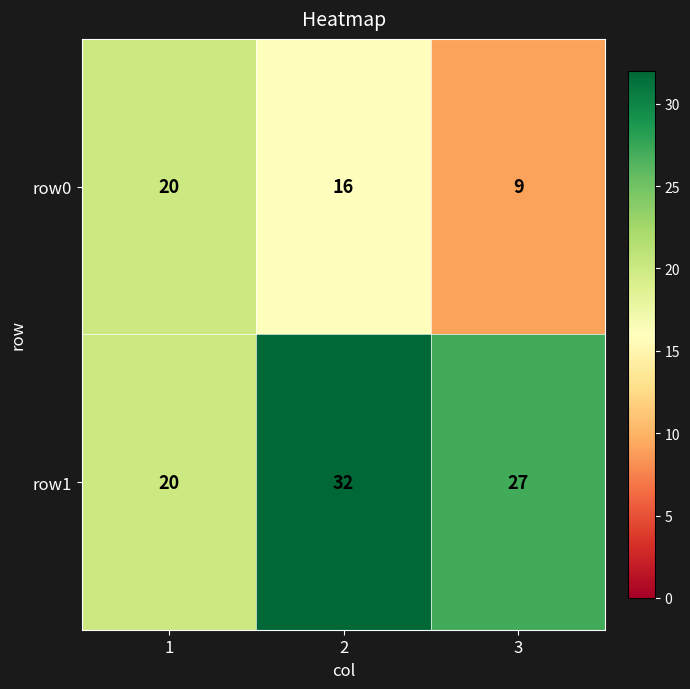

Reading right to left, extract all data points from this chart.

row0: 9	16	20
row1: 27	32	20